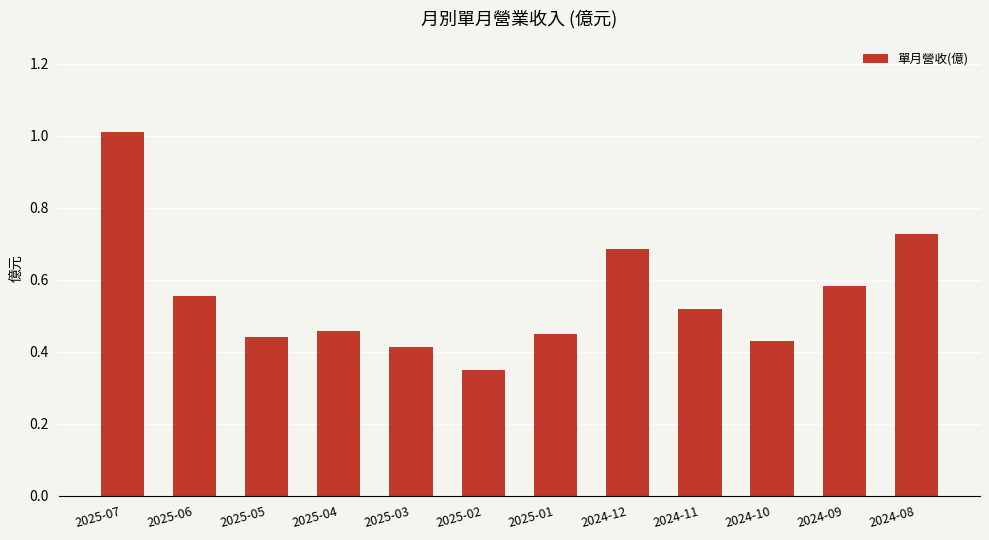

What is the change in value from 2025-07 to 2025-02?

-0.7